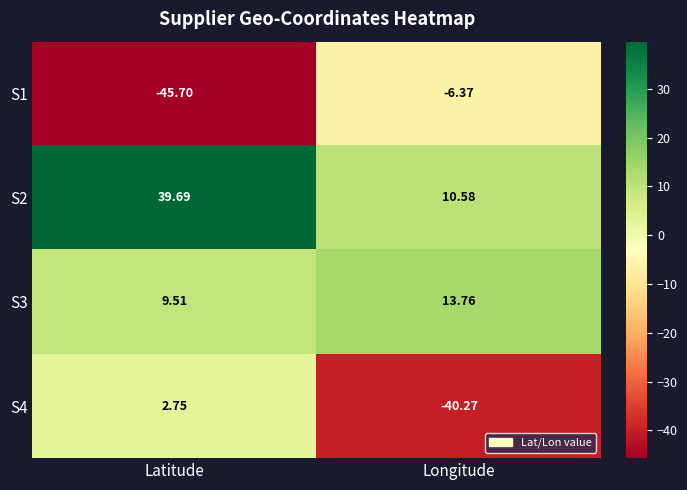

List the labels in order of S1 value, largest first.

Longitude, Latitude